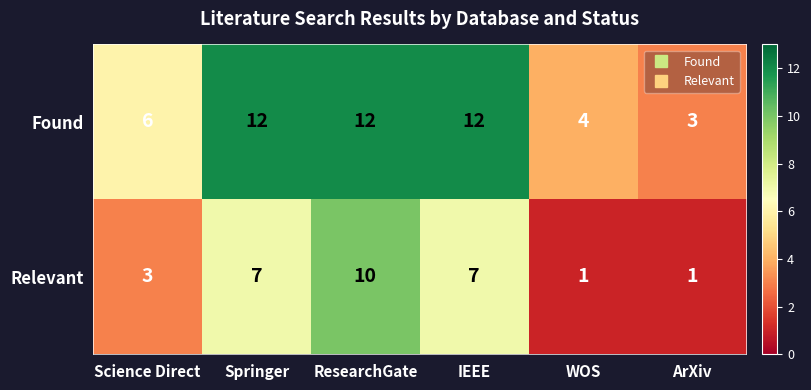

Reading right to left, transcribe all the data shown in this chart.

Found: ArXiv=3	WOS=4	IEEE=12	ResearchGate=12	Springer=12	Science Direct=6
Relevant: ArXiv=1	WOS=1	IEEE=7	ResearchGate=10	Springer=7	Science Direct=3